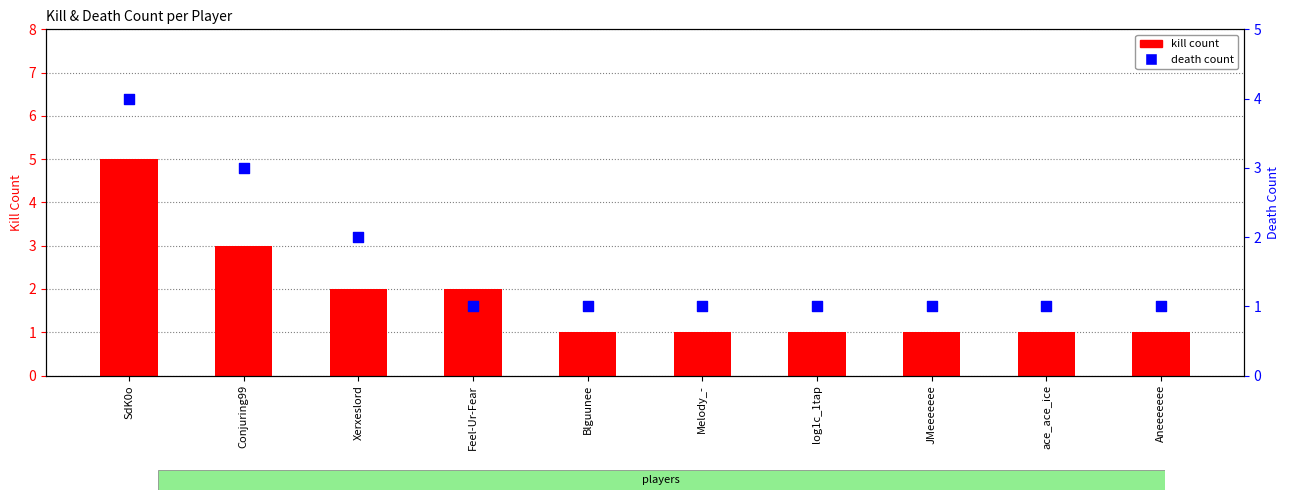

What is the total value across all series at Feel-Ur-Fear?

3